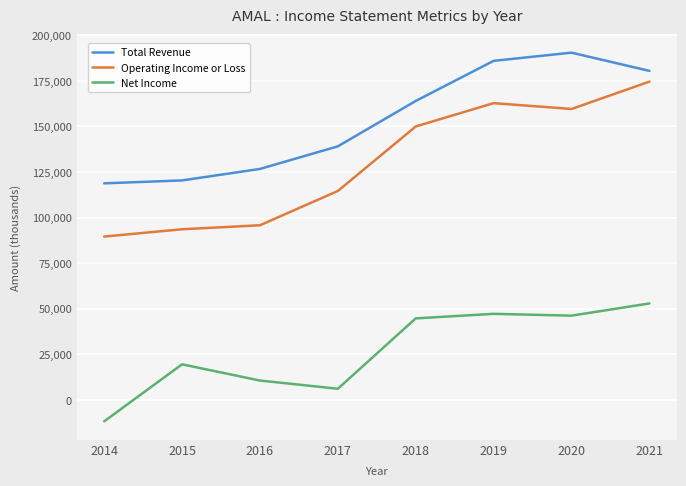

The Total Revenue series shows 139100 at 2017. True or false?

True